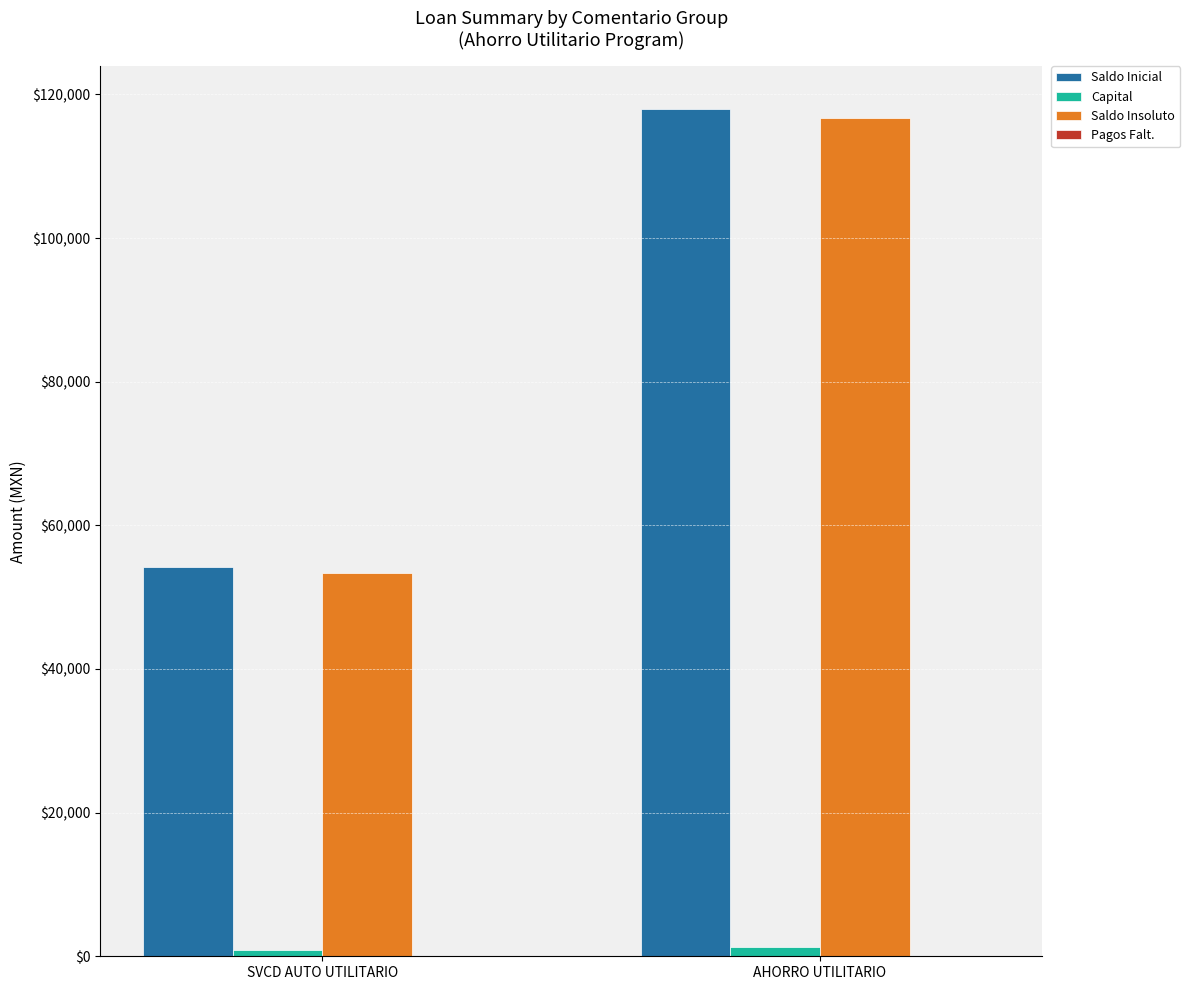

What is the difference between the Saldo Inicial values at SVCD AUTO UTILITARIO and AHORRO UTILITARIO?

63777.8